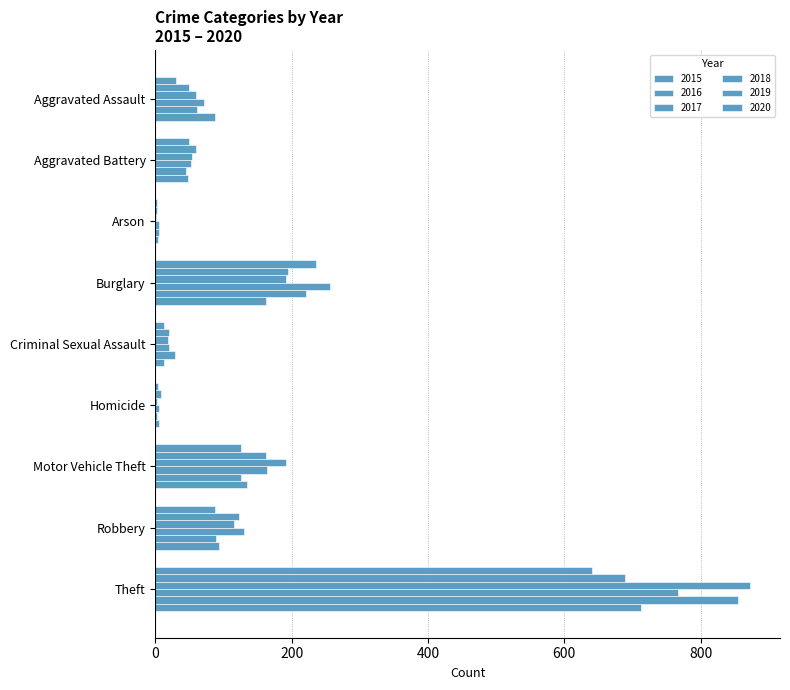

Count the number of data series in this chart.

6